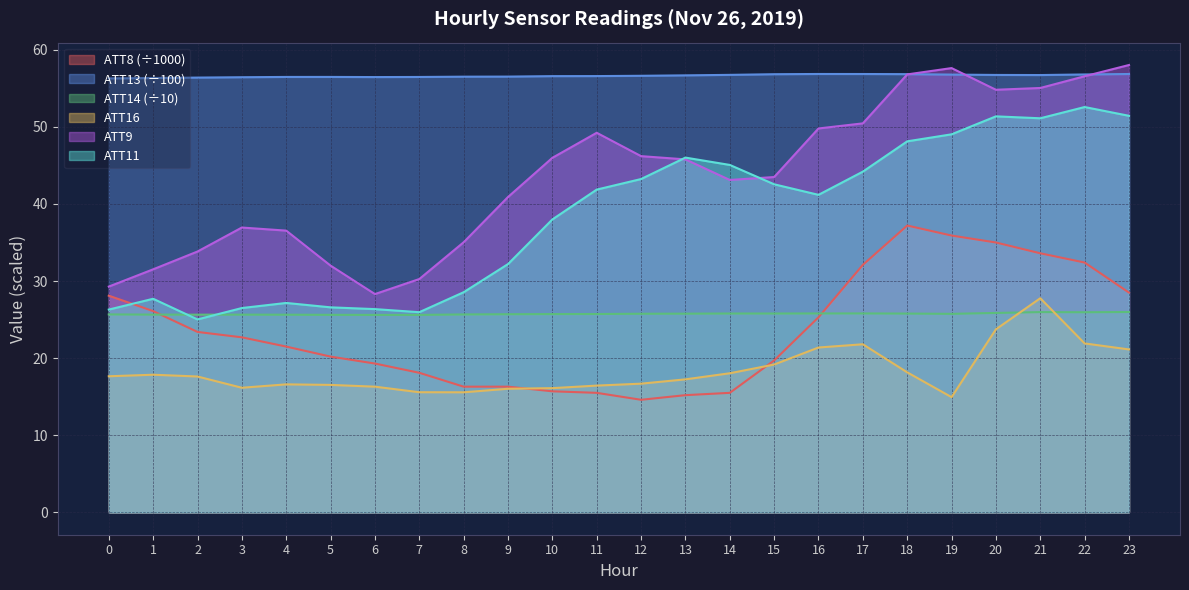

What is the sum of the ATT14 values at 10 and 17?

51.5